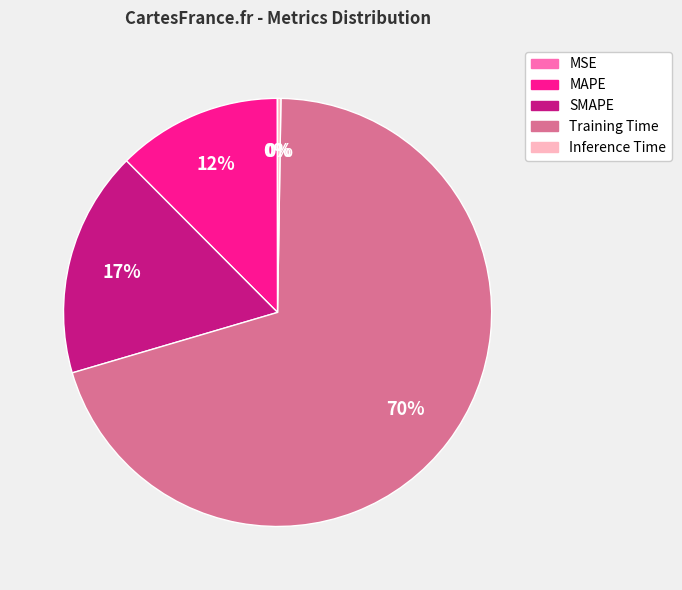

Does any single category account for the majority?

Yes